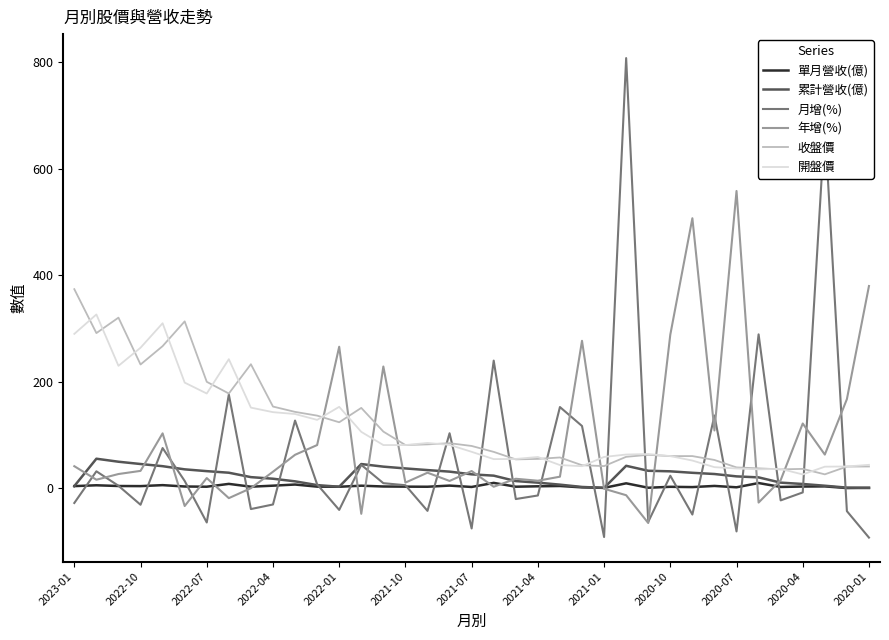

Which series has the largest range (max minus min)?

月增(%)